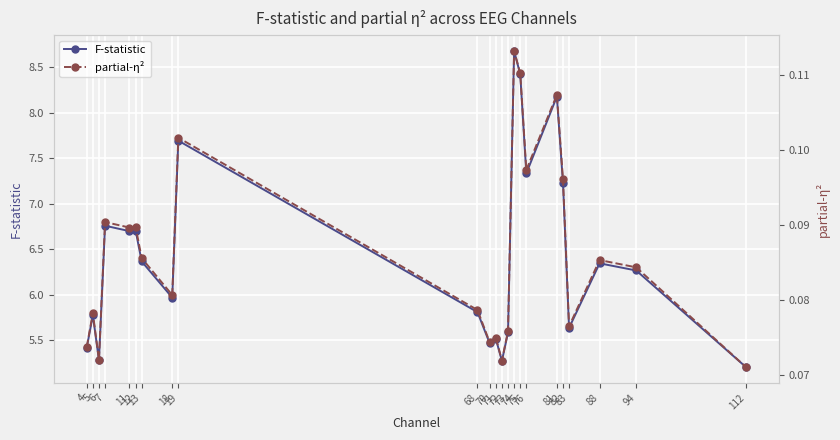

How many values in the F-statistic series exceed 6?

12